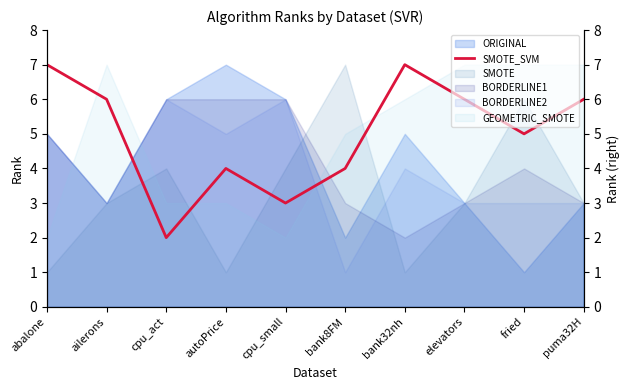

Where is the data nearest to the value 4?

autoPrice